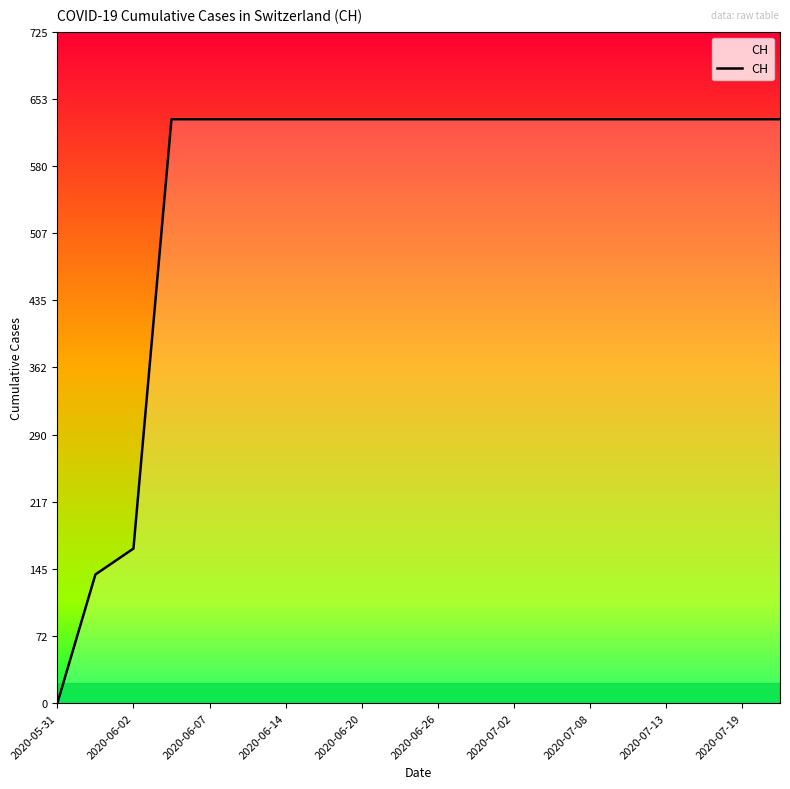

How many lines are shown in the chart?

1